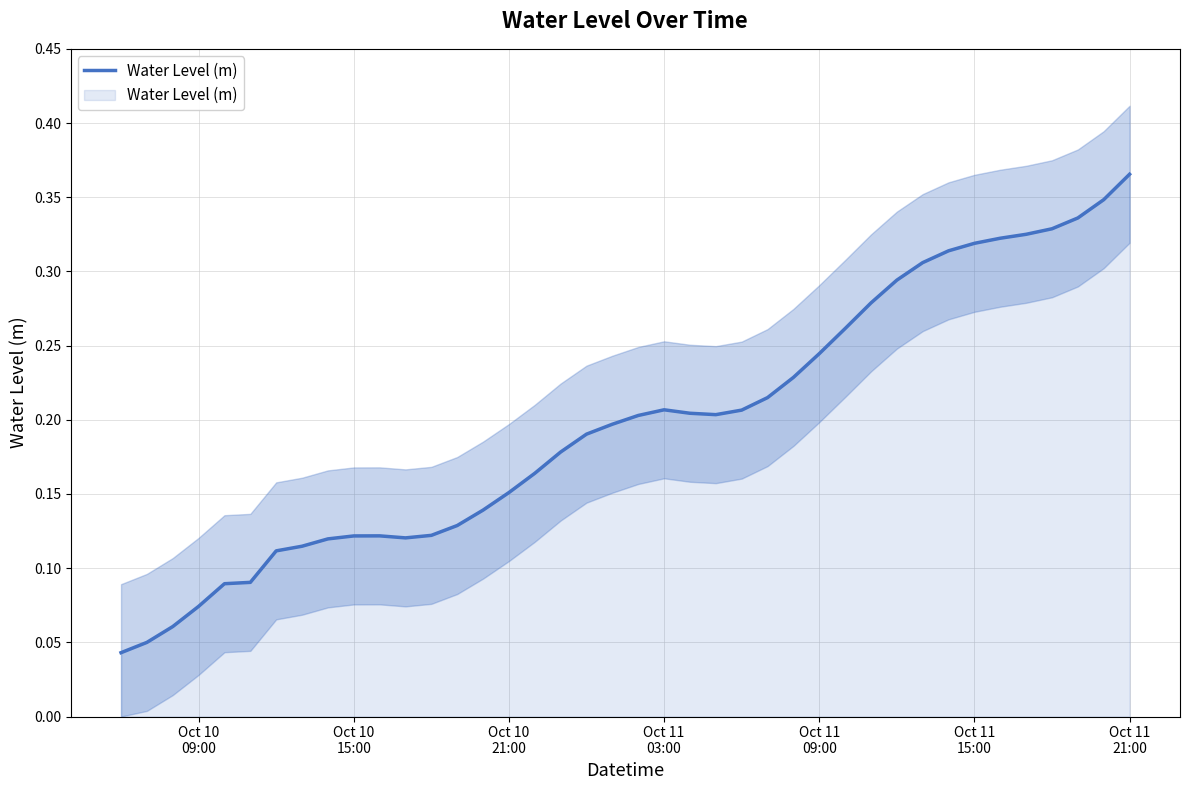

How many distinct data groups are displayed?

1